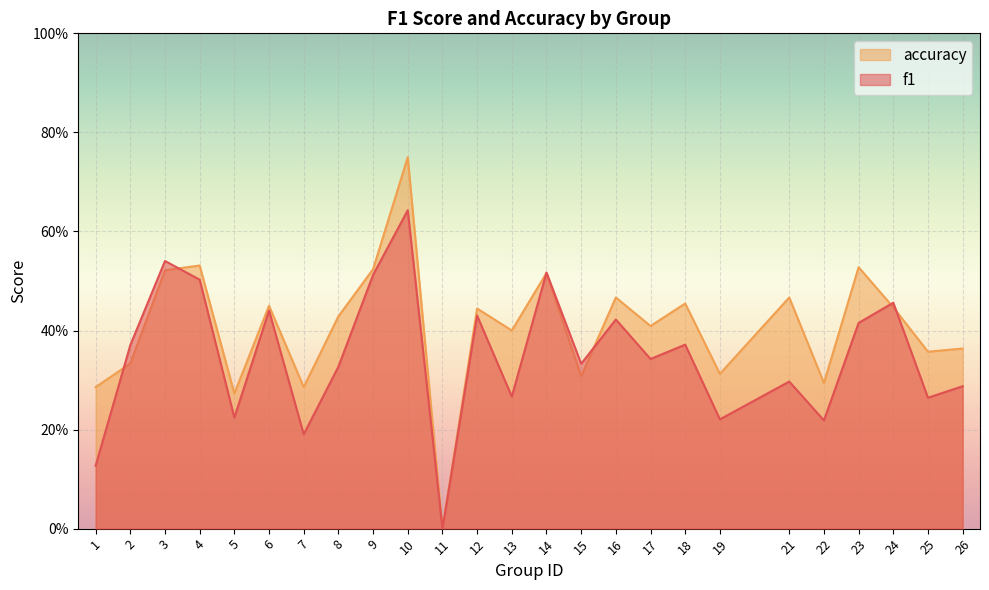

Is the value of f1 at 18 greater than the value of accuracy at 3?

No